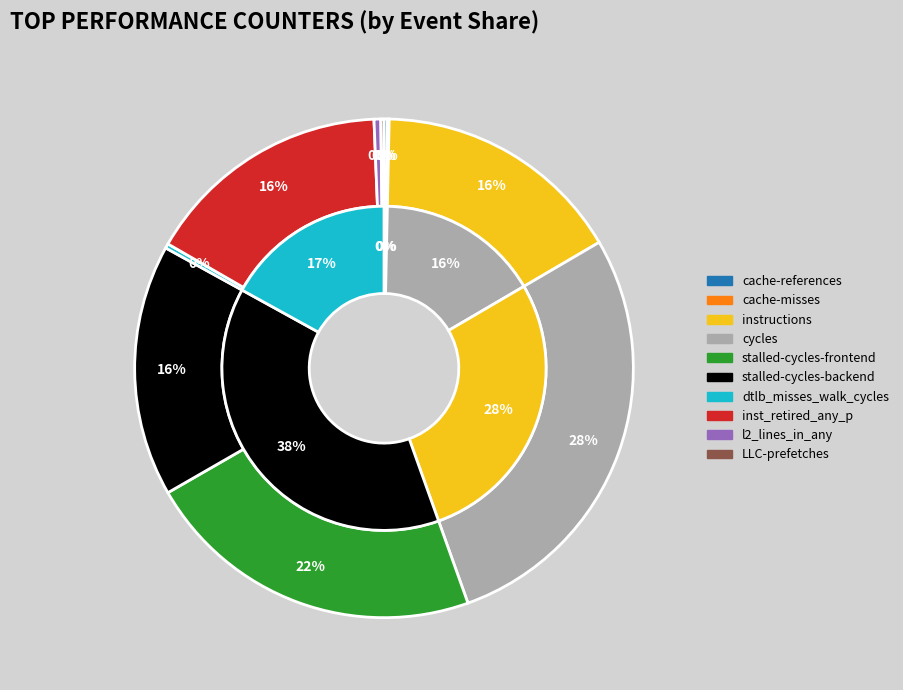

Which slice is the largest?

cycles